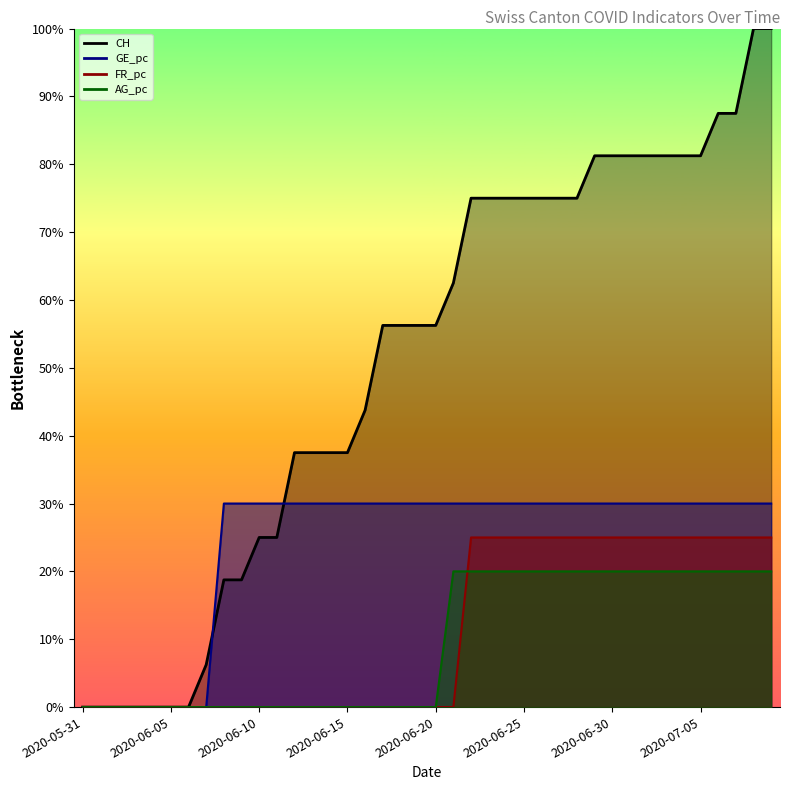

Which series has the widest spread of values?

CH